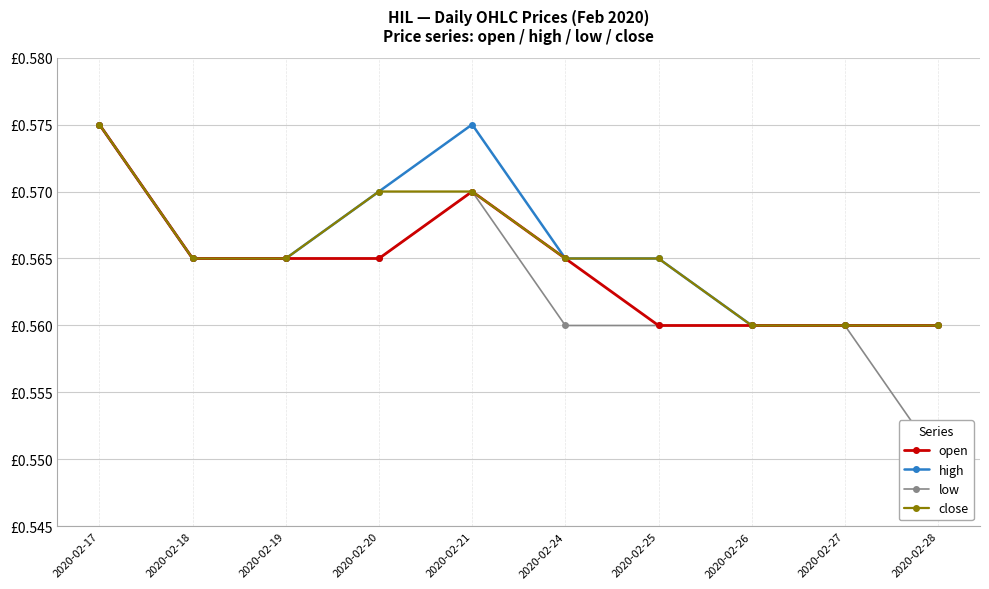

At which label is close closest to 0?

2020-02-26